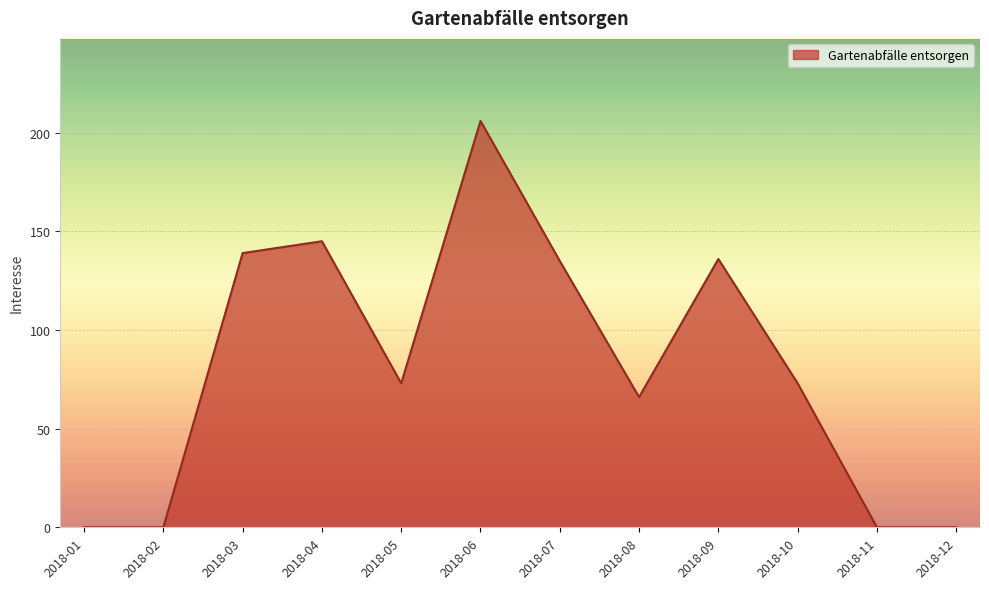

What is the change in value from 2018-01 to 2018-06?

+206